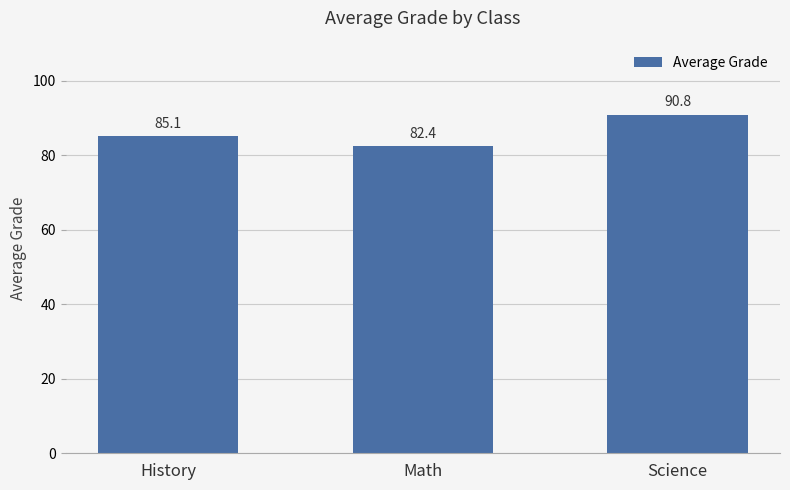

The chart shows a value of 54.1 at Math. True or false?

False